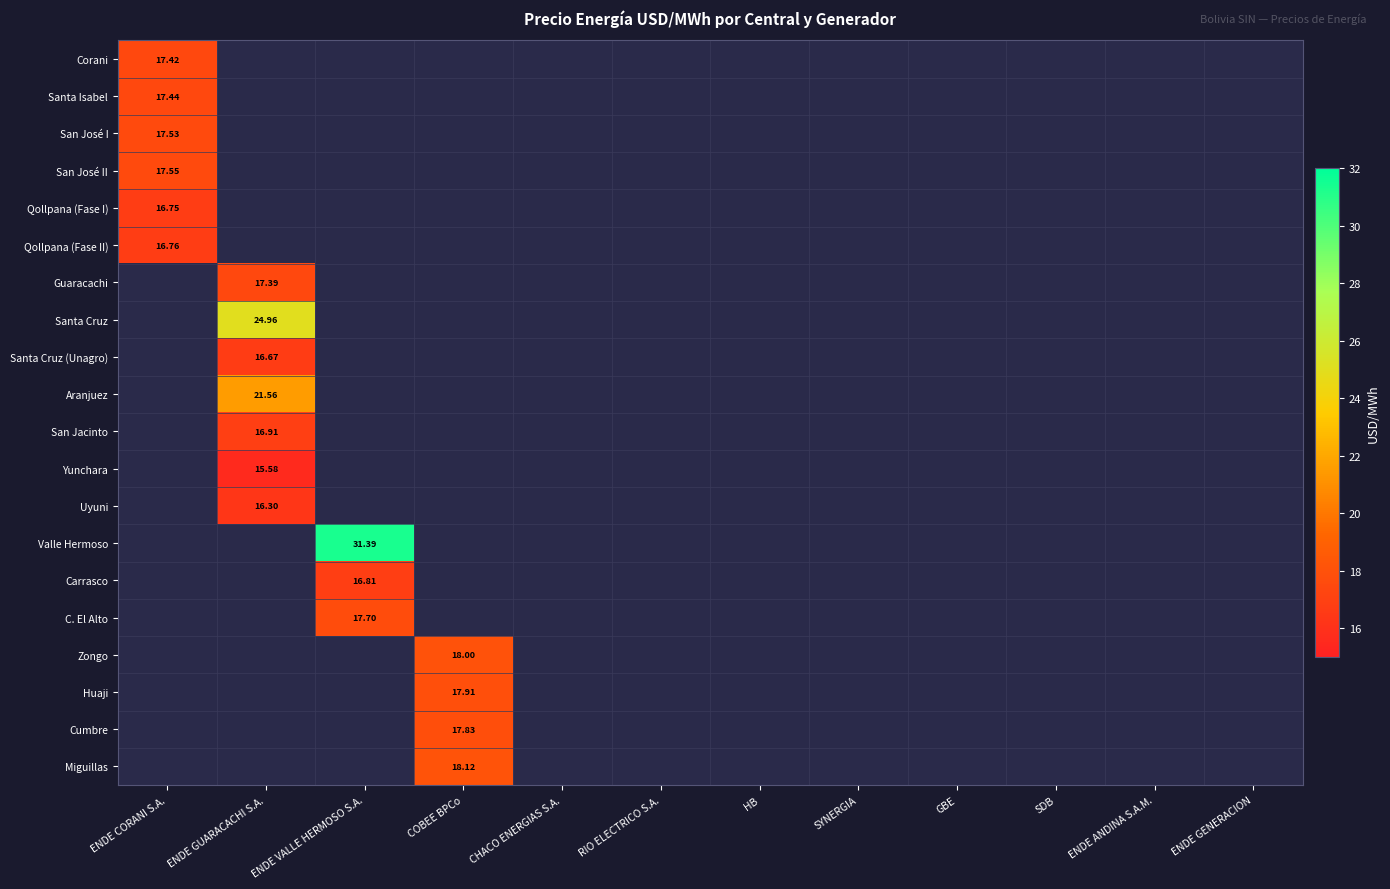

True or false: San José I has a value of 0.0 at ENDE GENERACION.

True